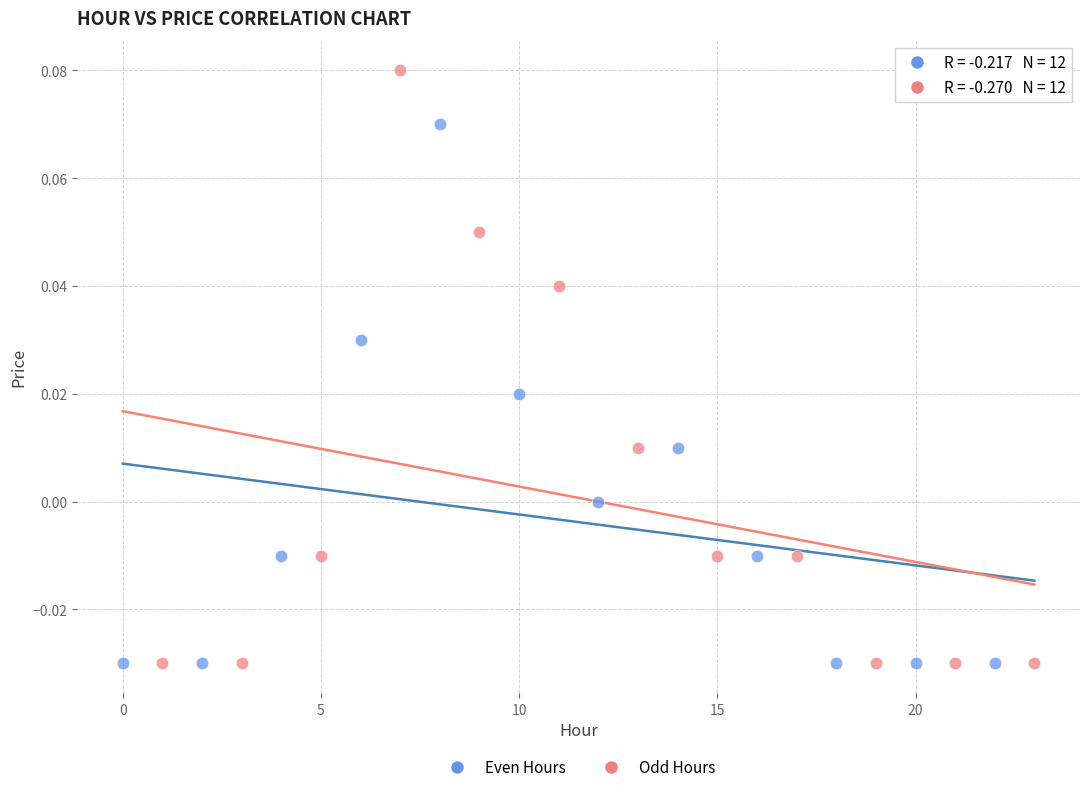

Which series contains the highest Y value?

Odd Hours